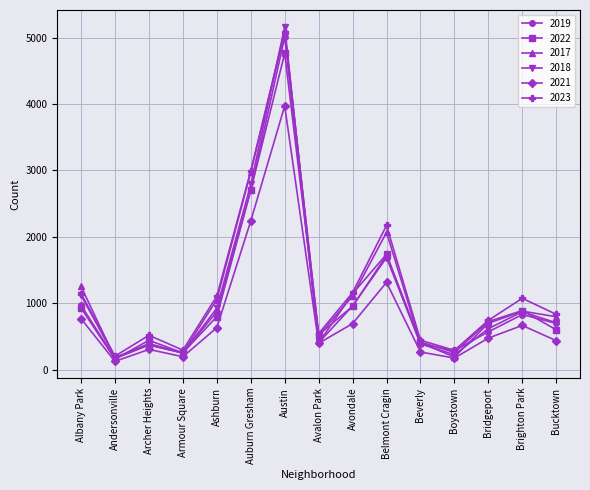

How many interior local valleys does the 2021 series have?

4